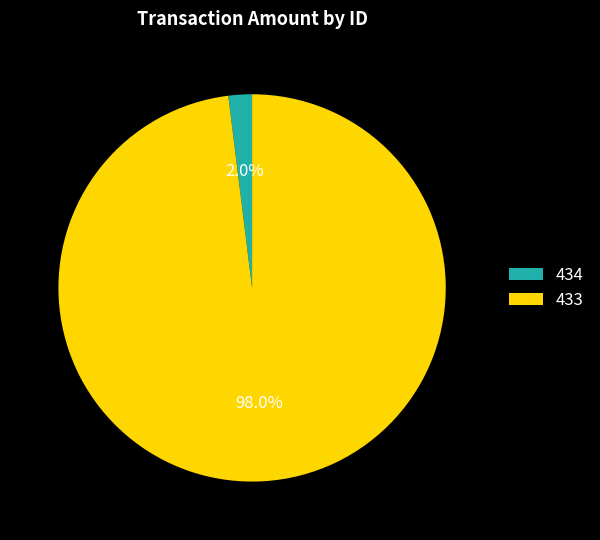

What percentage is the 433 slice, to the nearest percent?

98%